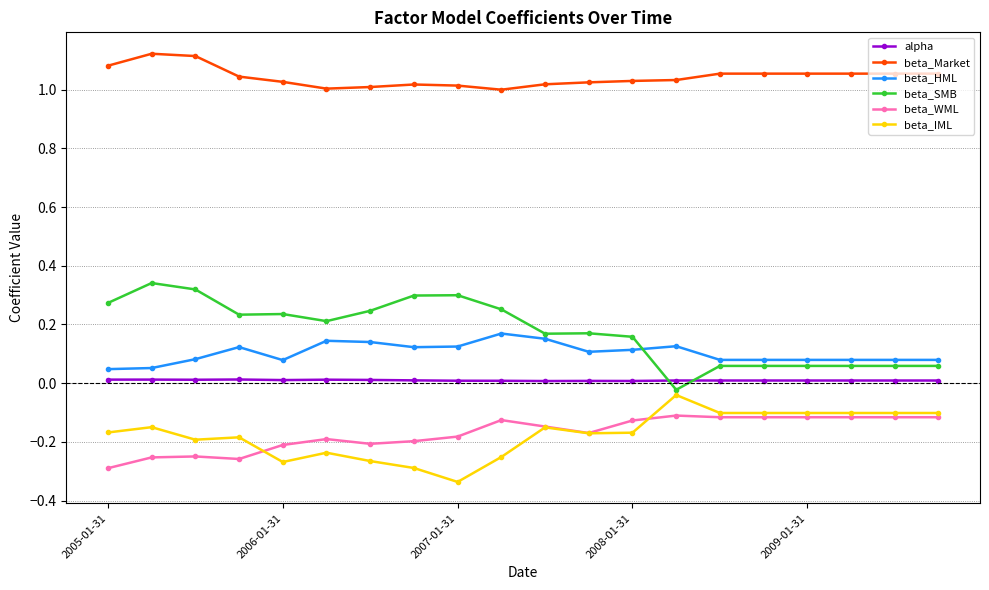

How many intersections are there between beta_SMB and alpha?

2